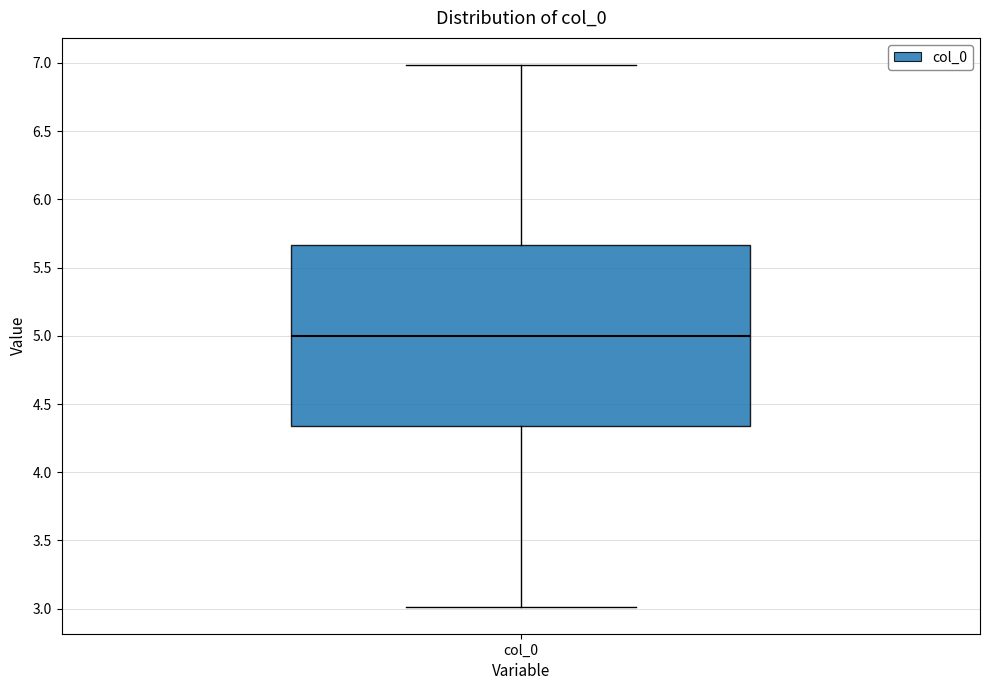

Transcribe this box plot: give where the median line is, the range the box spans, and where the two whiskers end, as read against the y-axis. The values are not printed on the chart, so give them approximately, as read against the axis.

median 5.00, box 4.35 to 5.65, whiskers 3.00 to 7.00